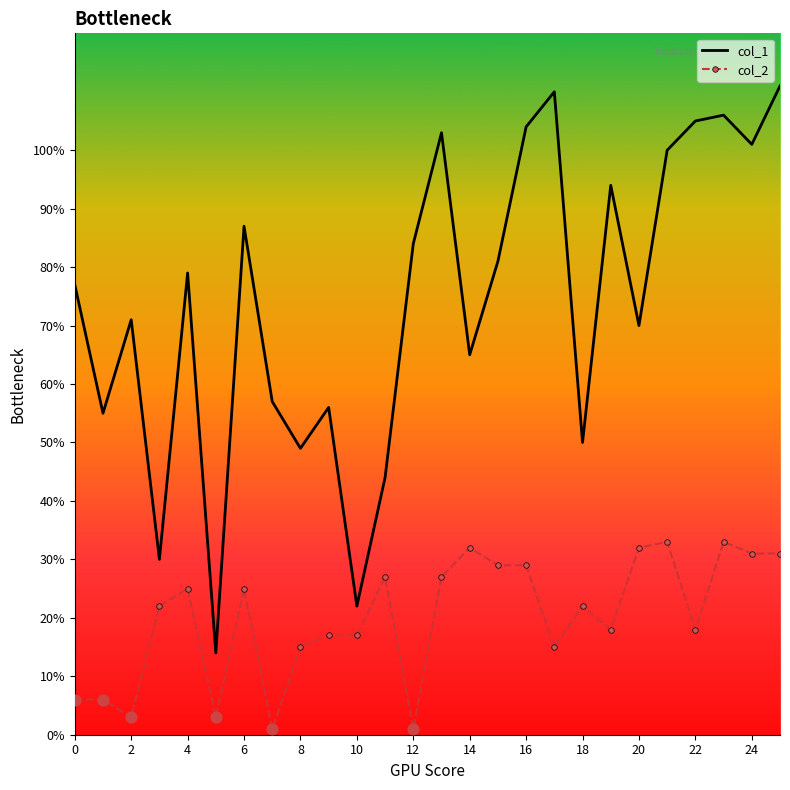

Which series has the largest total across all categories?

col_1